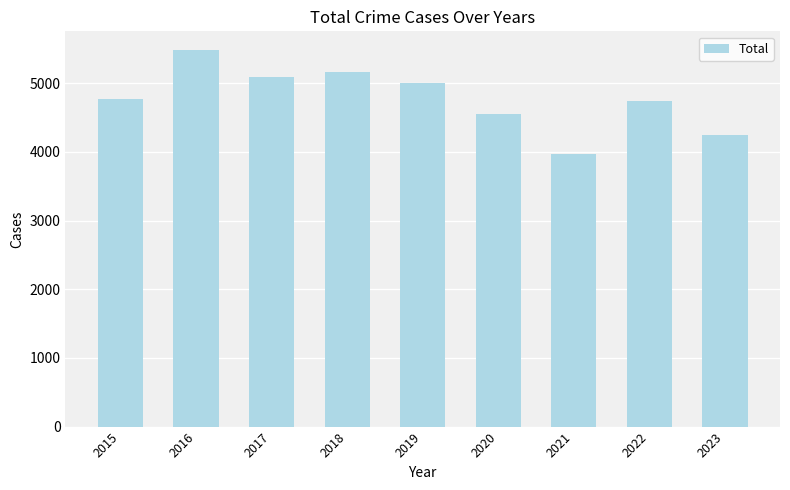

How many distinct data groups are displayed?

1